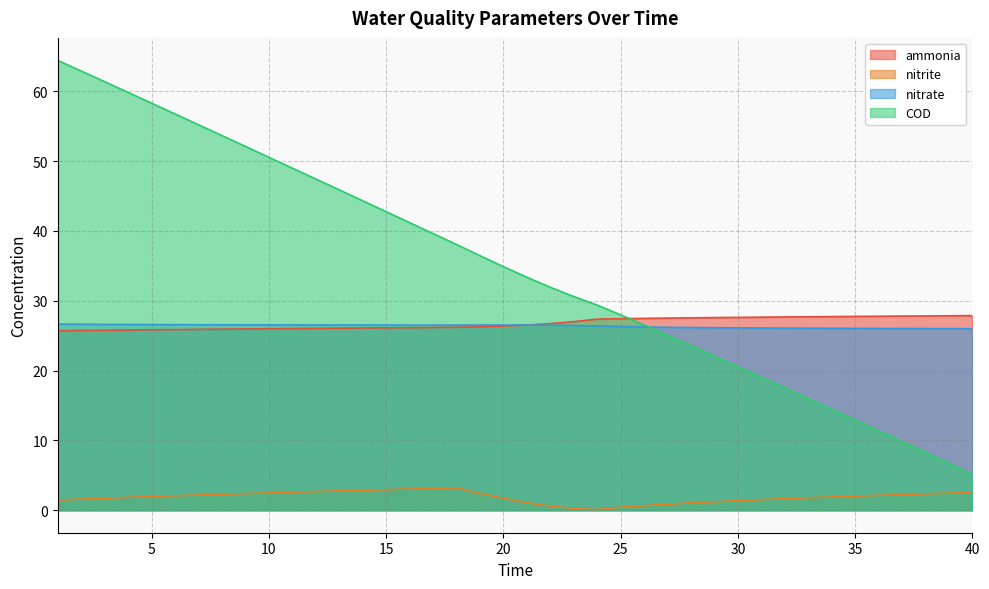

What is the highest value of the ammonia series?

27.9